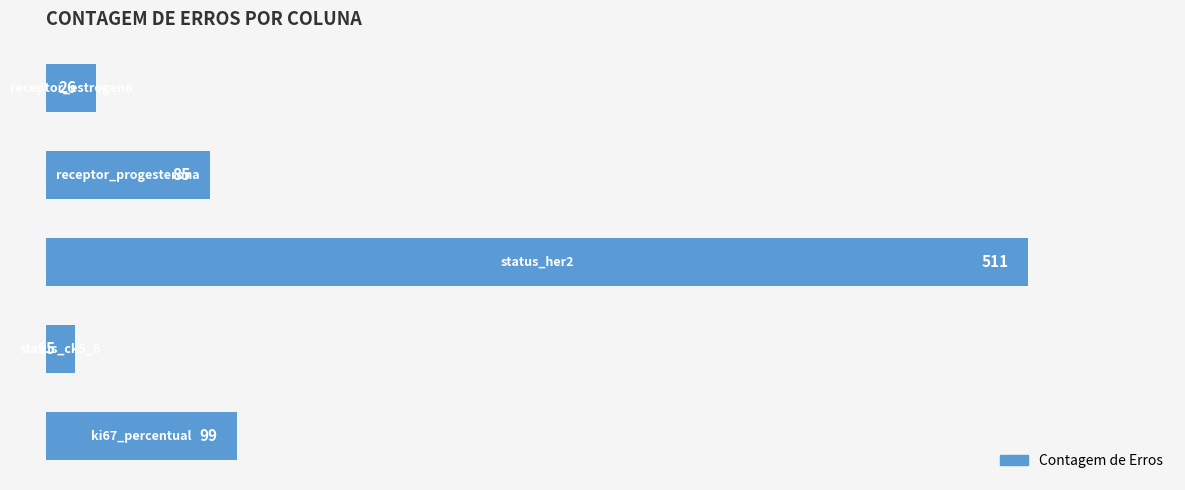

What is the sum of all values?

736